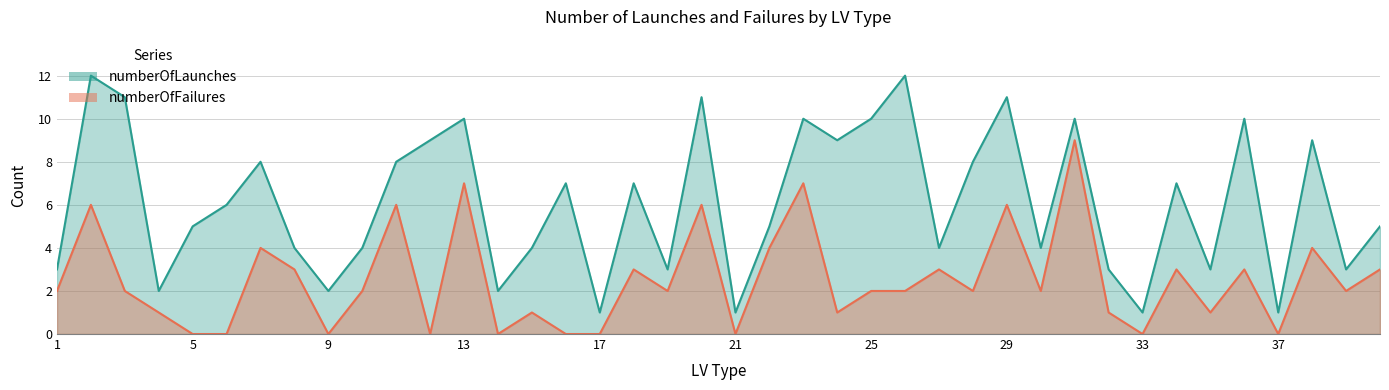

What is the difference between the highest and lowest values at 19?

1